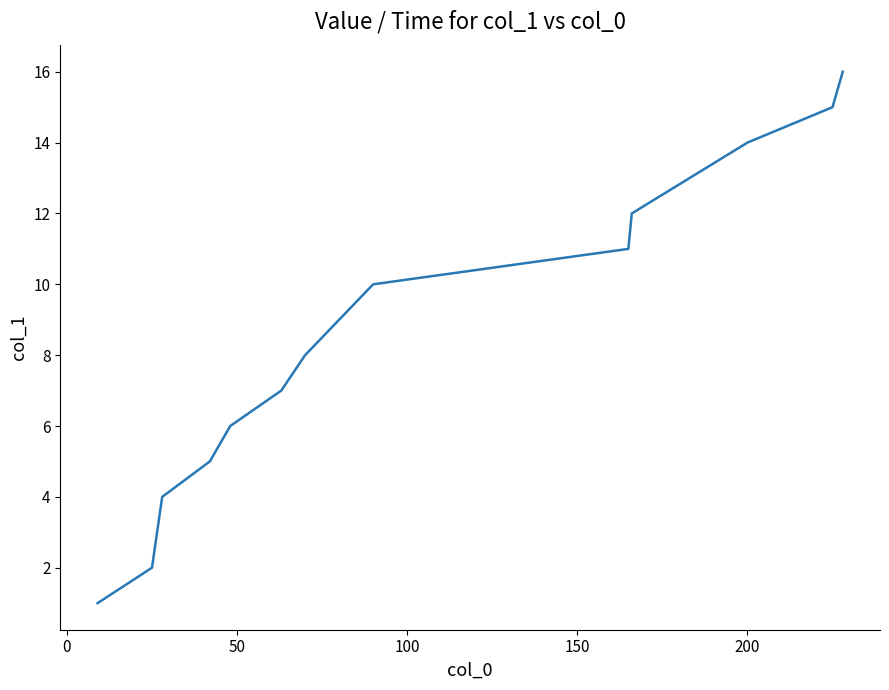

What is the maximum value shown in the chart?

16